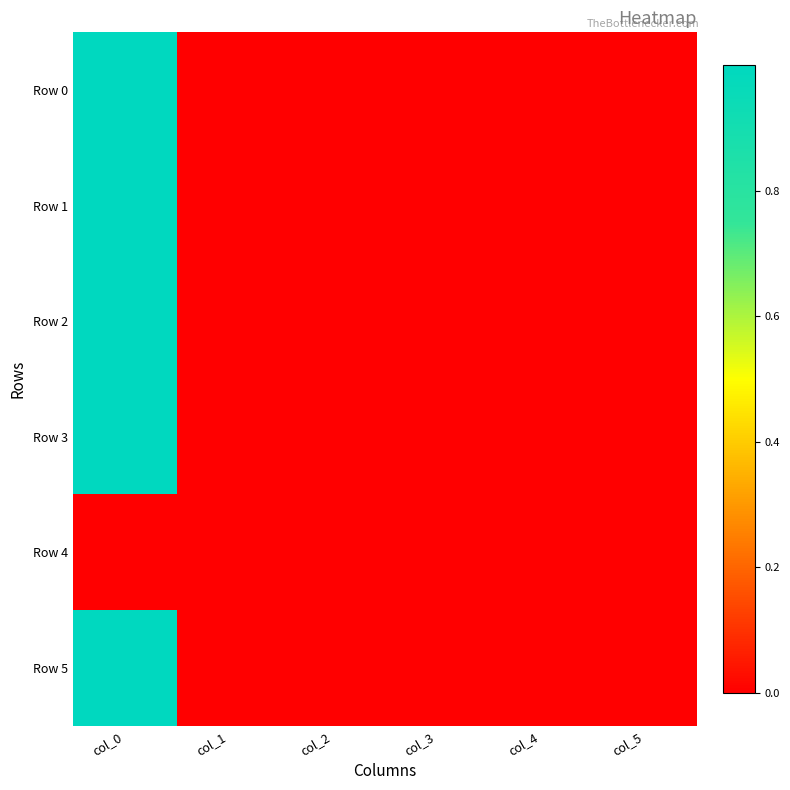

Reading left to right, transcribe all the data shown in this chart.

Row 0: col_0=1.0	col_1=0.0	col_2=0.0	col_3=0.0	col_4=-0.0	col_5=0.0
Row 1: col_0=1.0	col_1=-0.0	col_2=-0.0	col_3=0.0	col_4=0.0	col_5=0.0
Row 2: col_0=1.0	col_1=0.0	col_2=0.0	col_3=-0.0	col_4=-0.0	col_5=0.0
Row 3: col_0=1.0	col_1=0.0	col_2=0.0	col_3=-0.0	col_4=-0.0	col_5=0.0
Row 4: col_0=0.0	col_1=0.0	col_2=0.0	col_3=0.0	col_4=0.0	col_5=0.0
Row 5: col_0=1.0	col_1=0.0	col_2=0.0	col_3=-0.0	col_4=-0.0	col_5=0.0